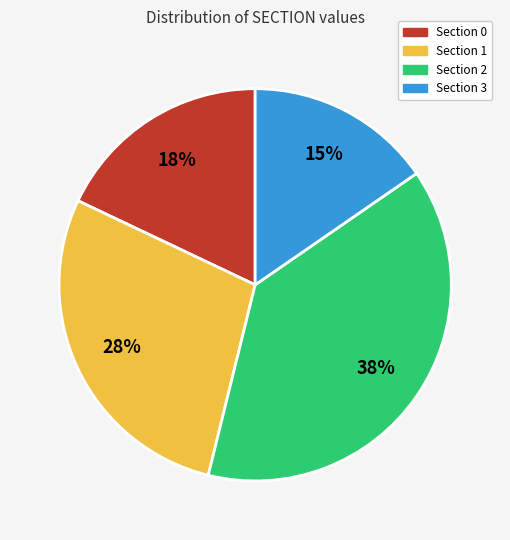

To the nearest percent, what is the difference between the largest and smallest slice percentages?

23%